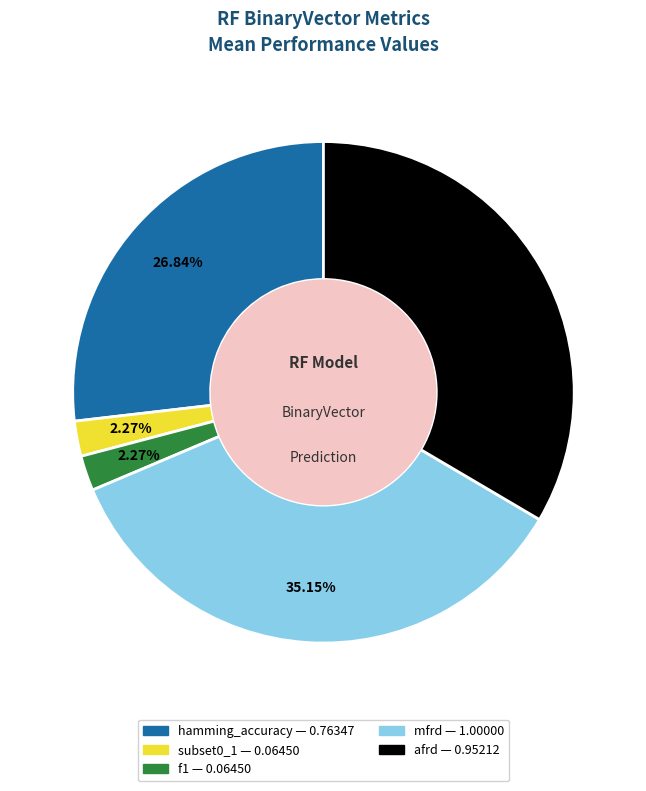

Count the number of slices in the pie.

5